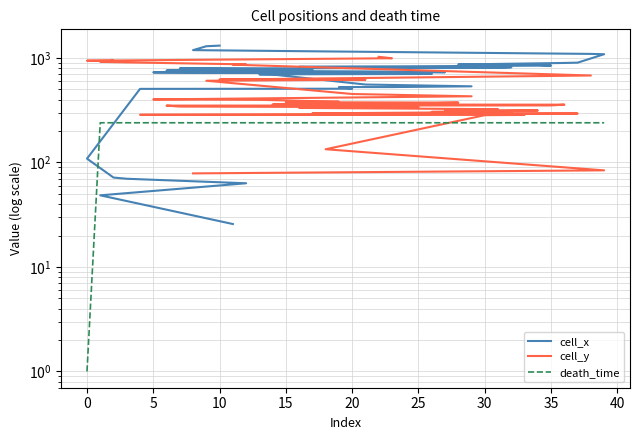

At how many categories does at least one series exceed 858?

10